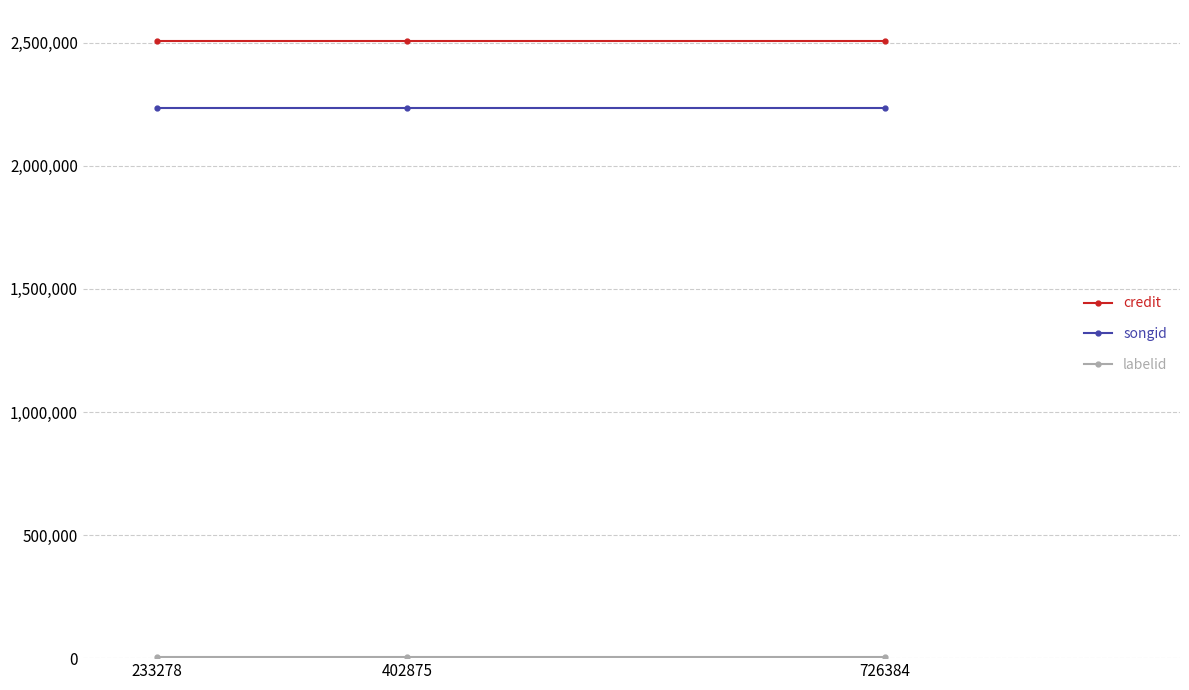

What is the greatest value displayed?

2508095